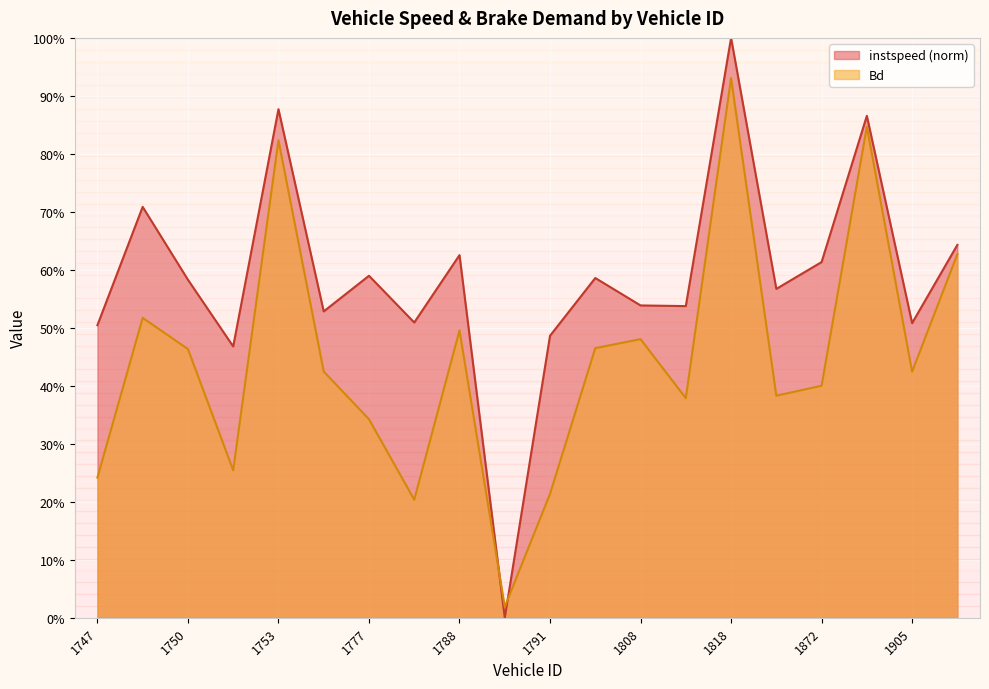

At which label does instspeed reach its peak?

1818